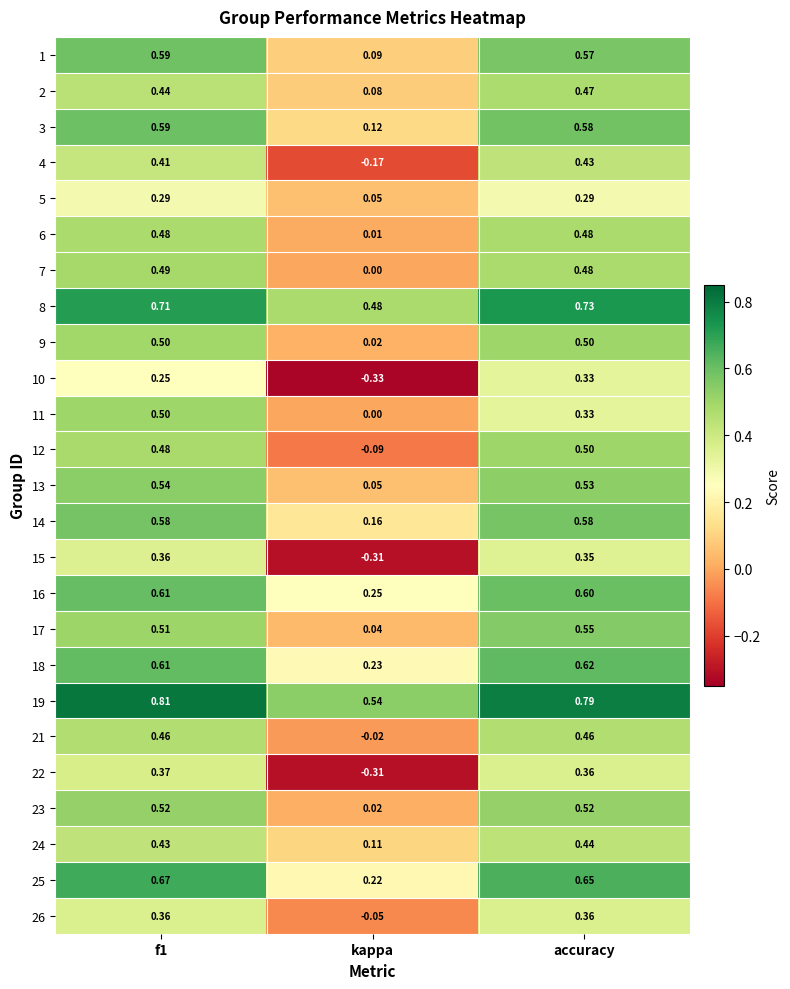

Which series has the largest total across all categories?

19